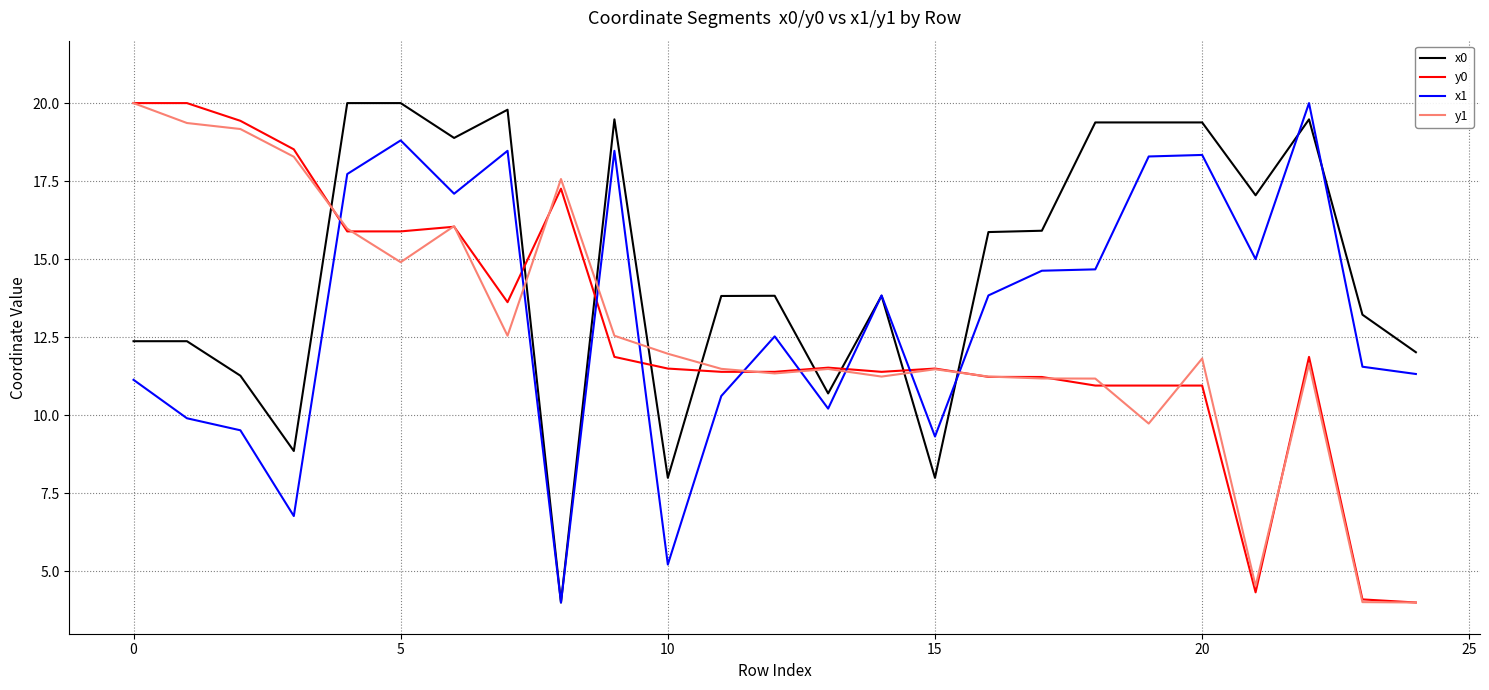

What is the minimum value shown in the chart?

4.0